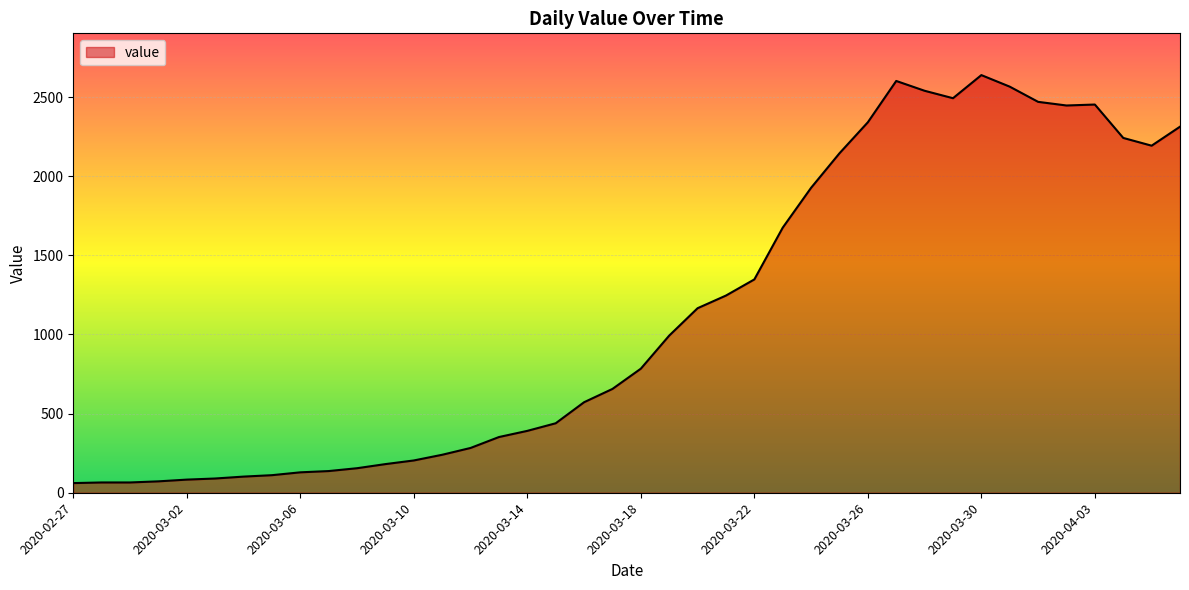

What is the difference between the maximum and minimum values?

2578